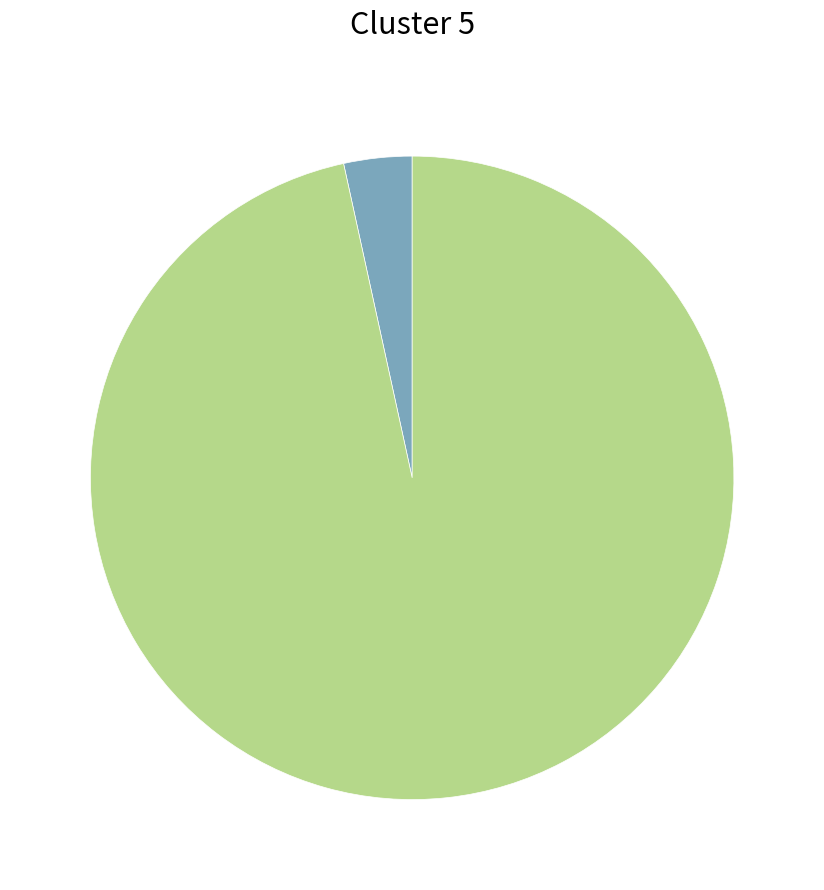

Is there a majority slice in this chart?

Yes